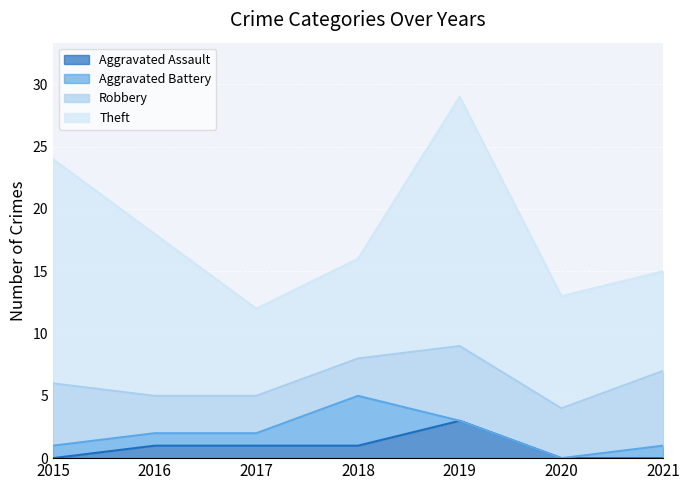

What is the difference between the maximum and second lowest values in the Aggravated Battery series?

4